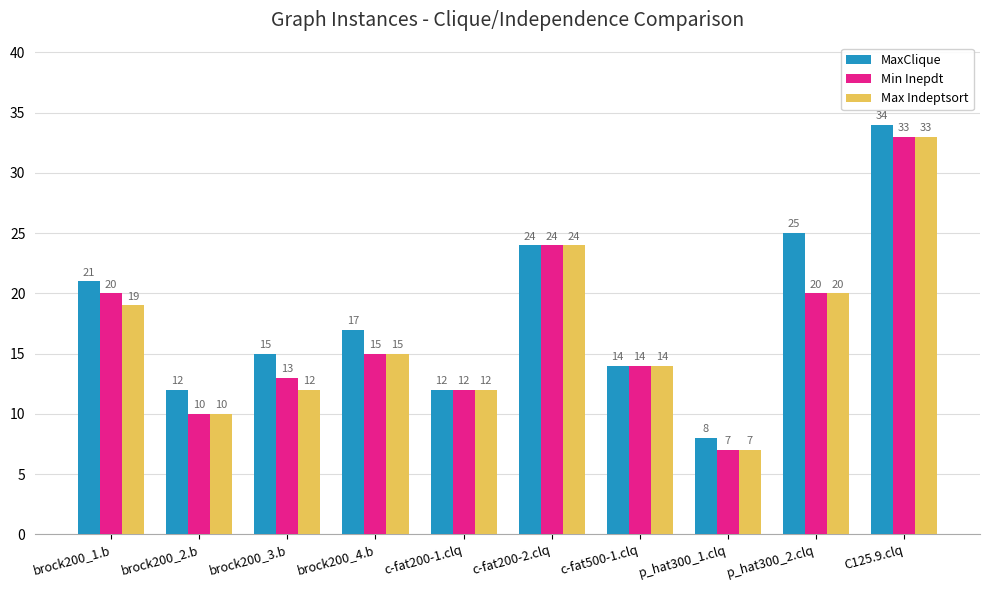

Is the value of MaxClique at brock200_2.b greater than the value of Max Indeptsort at p_hat300_1.clq?

Yes